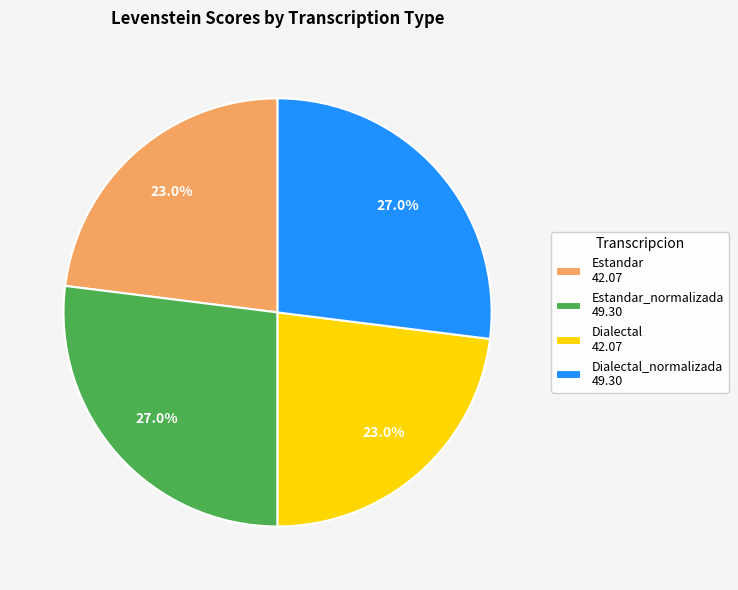

Is there a majority slice in this chart?

No